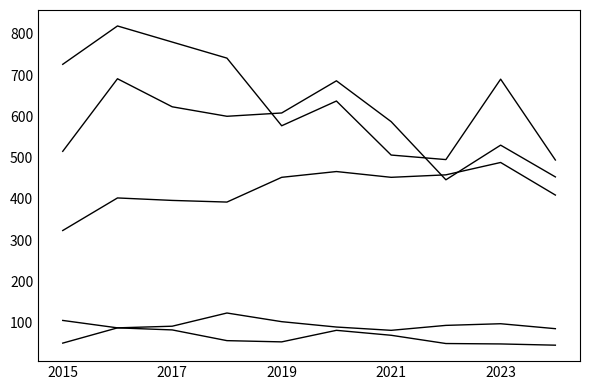

Is this an area chart (filled region under the line)?

No